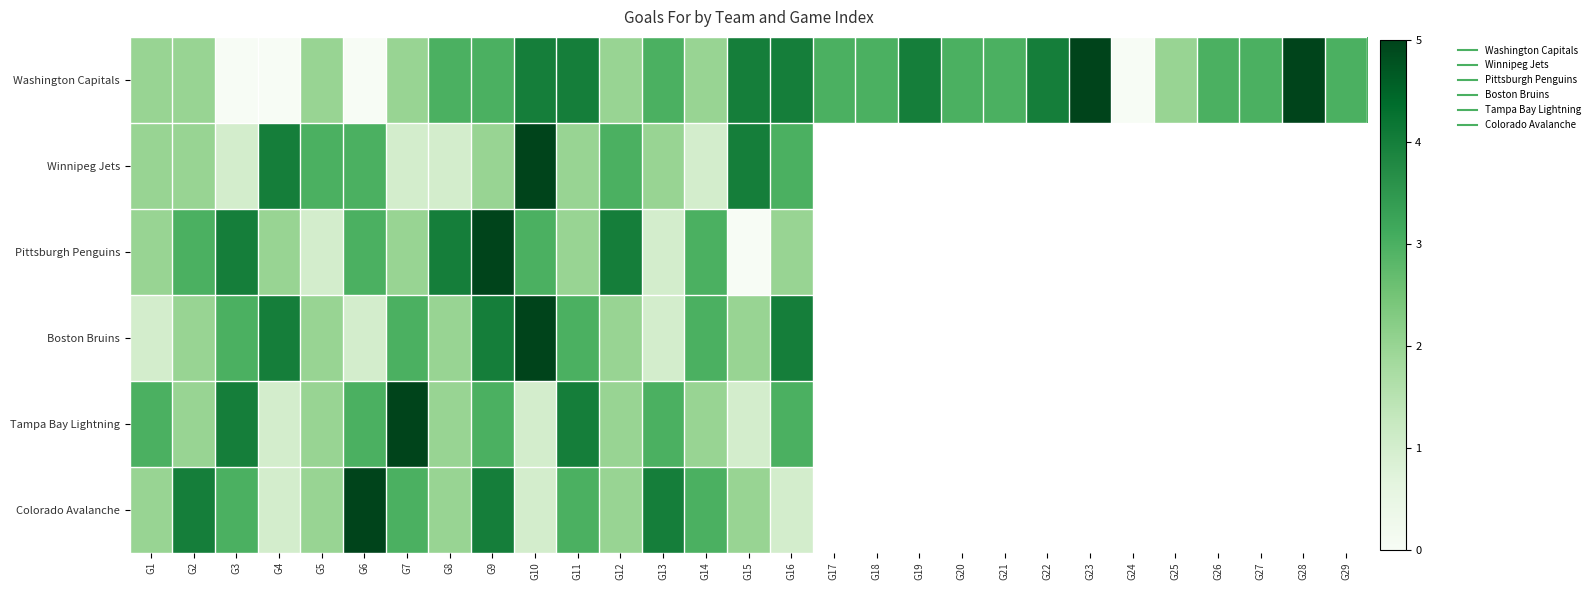

What is the sum of the Winnipeg Jets values at G4 and G9?

6.0